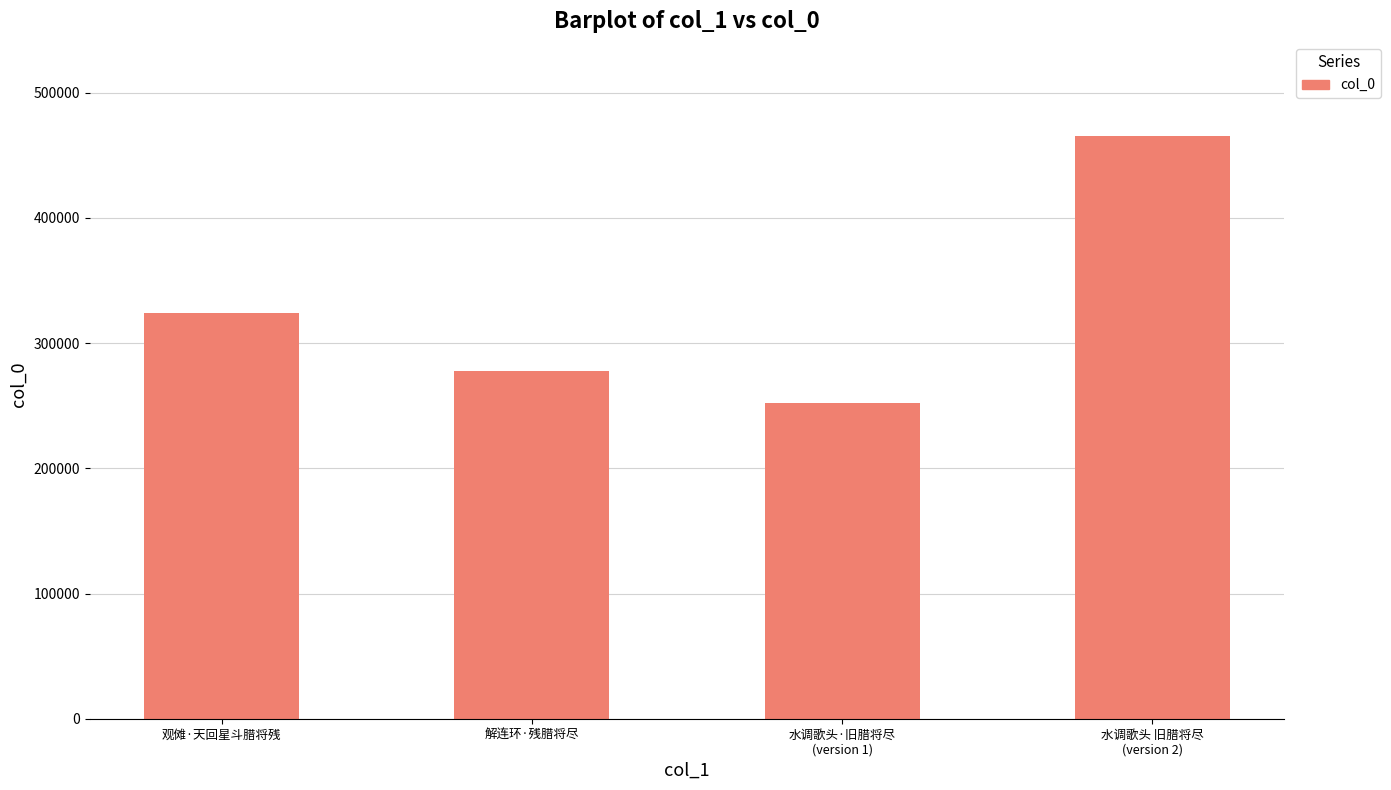

How many values are below 323681?

2